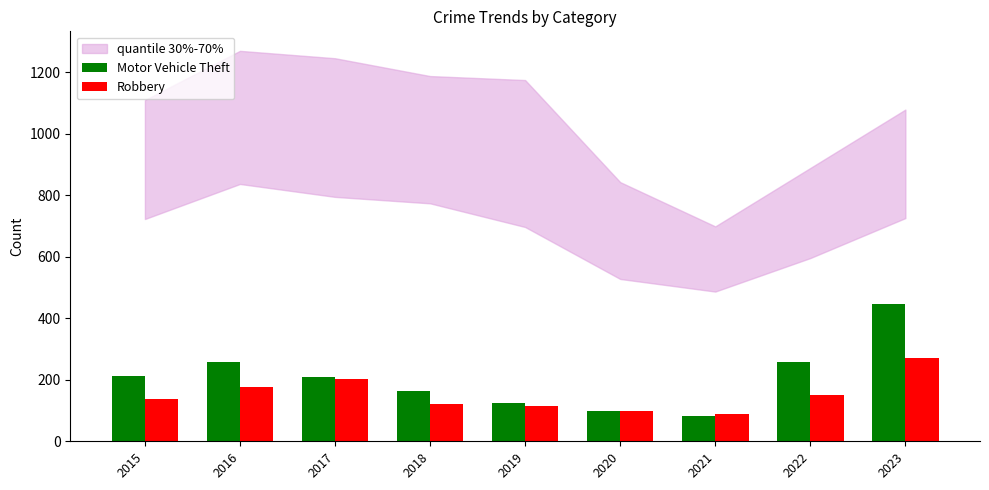

At which label does Motor Vehicle Theft reach its peak?

2023